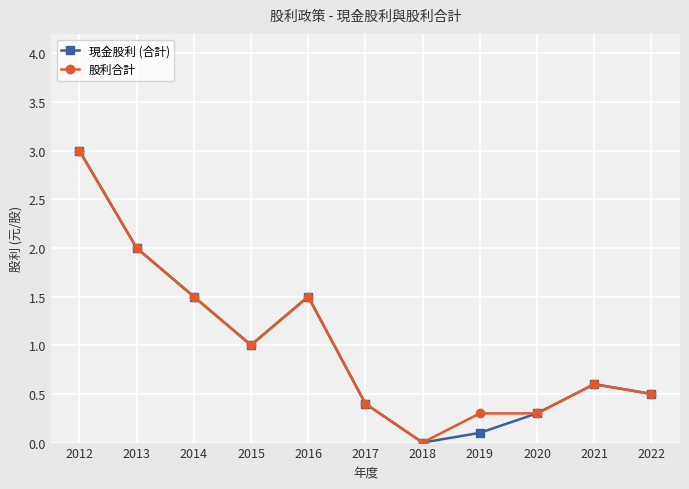

Does the chart have visible grid lines?

Yes